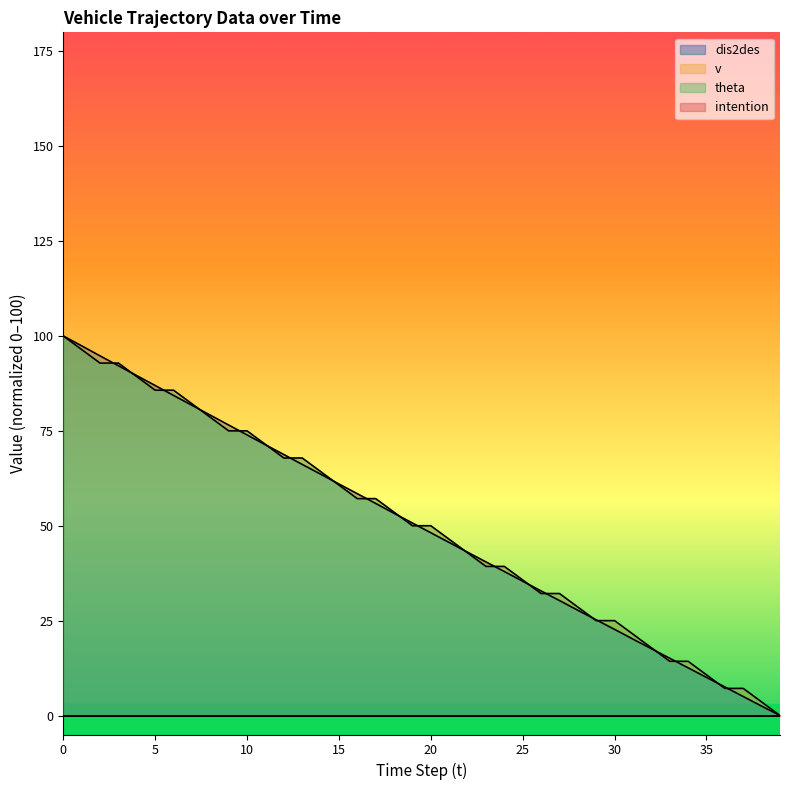

The dis2des series shows 22.7 at 30. True or false?

True